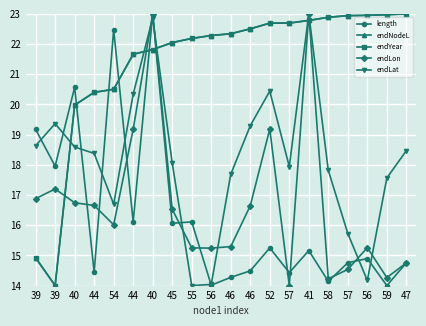

What is the sum of the length values at 56 and 55?

31.0